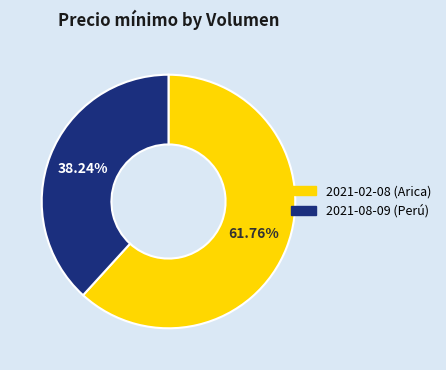

Is there any slice that represents more than half of the pie?

Yes